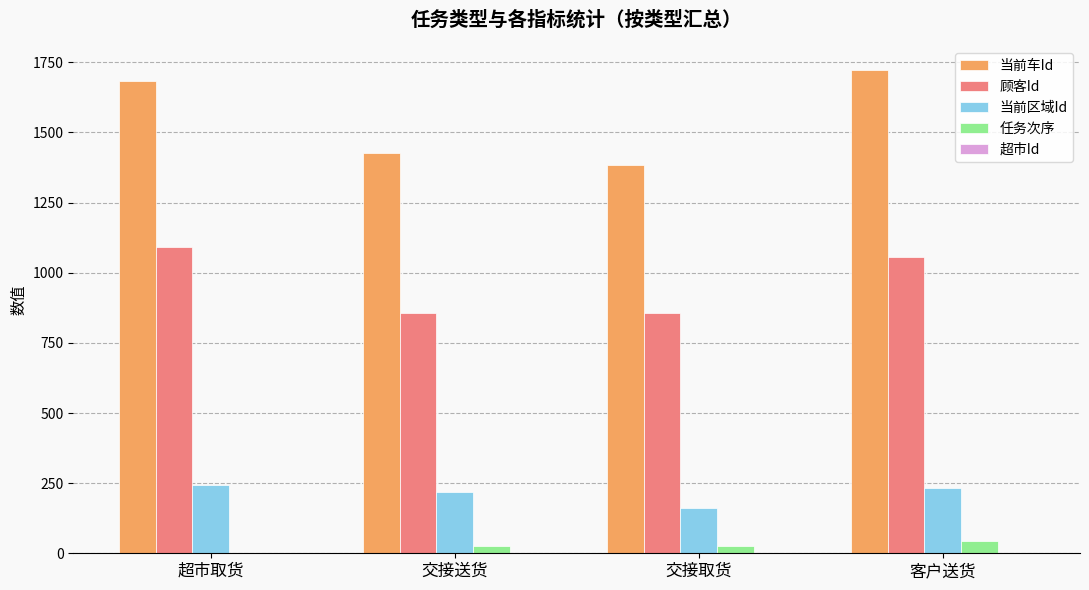

Is it true that 顾客Id equals 195 at 交接送货?

False